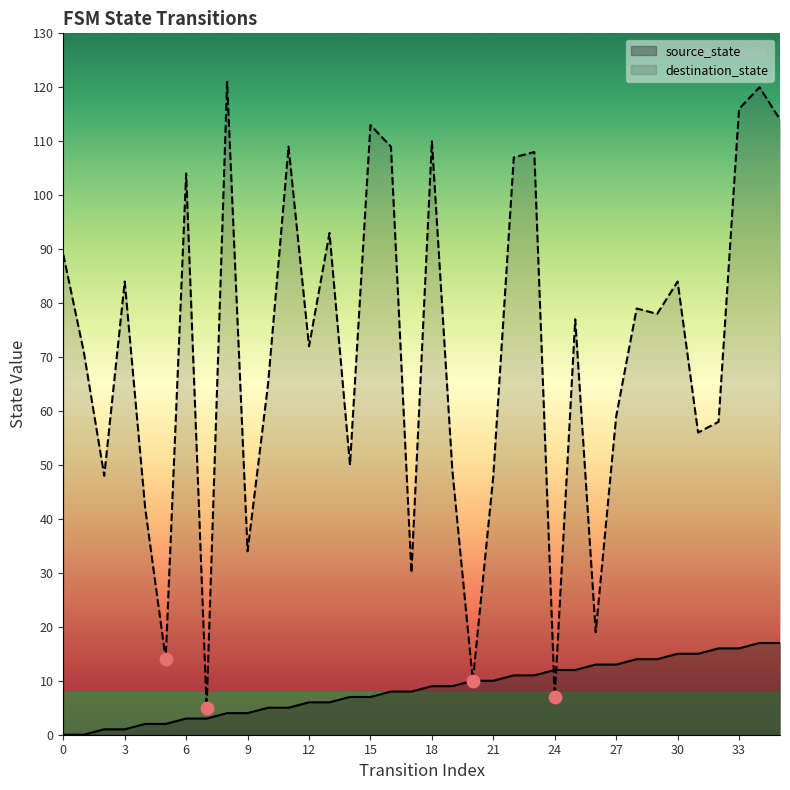

What is the total value across all series at 26?

32